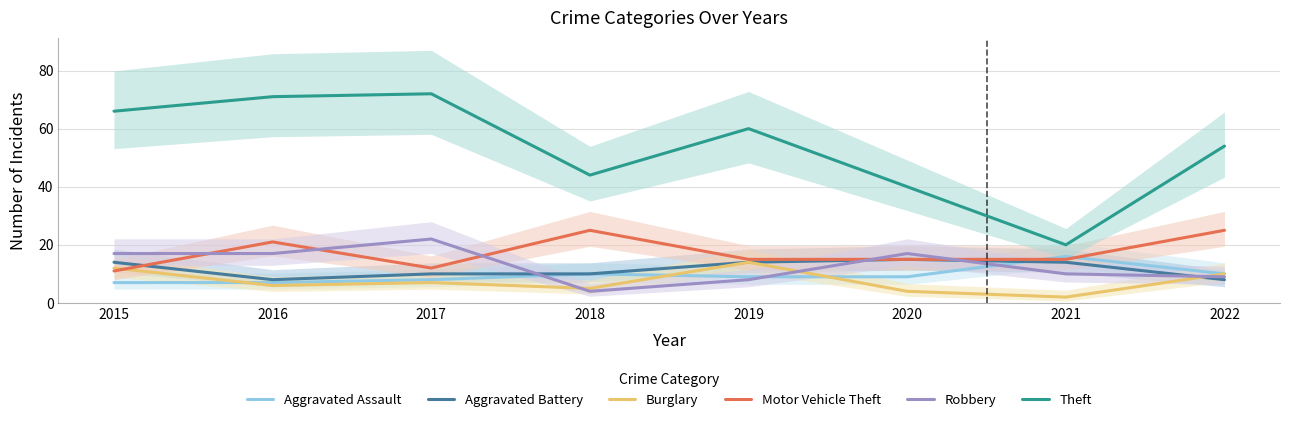

Which series changed the most between 2015 and 2016?

Motor Vehicle Theft